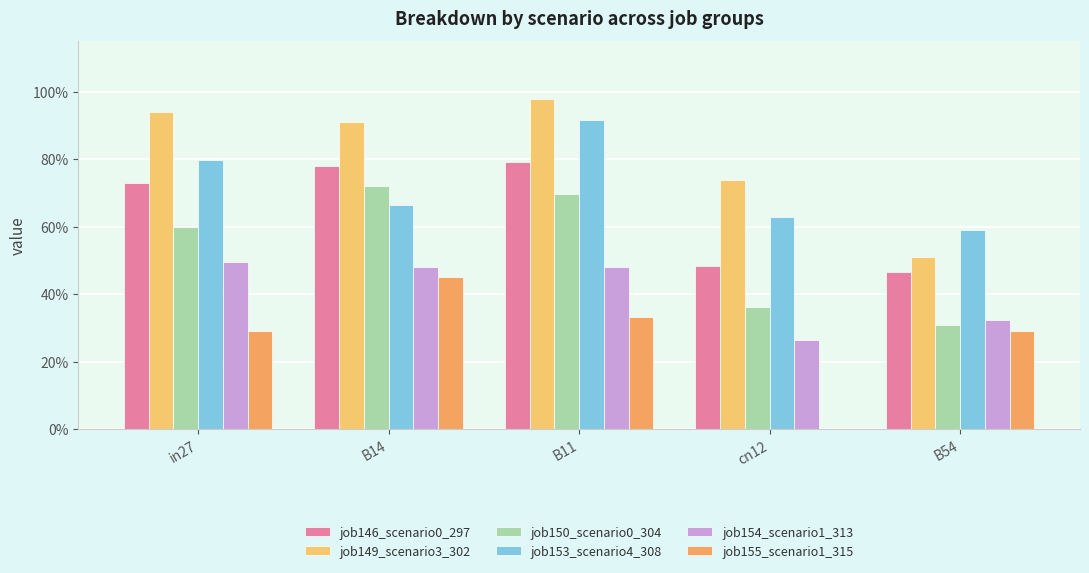

At cn12, list the series in order from largest to smallest.

job149_scenario3_302, job153_scenario4_308, job146_scenario0_297, job150_scenario0_304, job154_scenario1_313, job155_scenario1_315